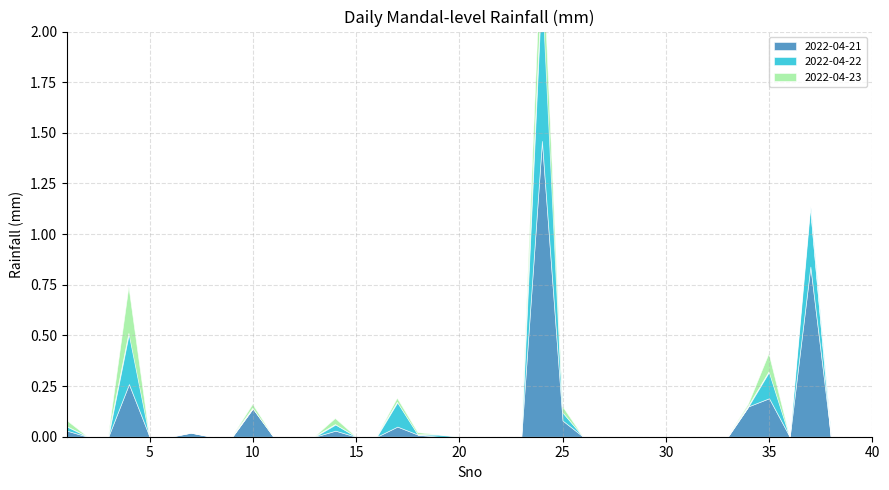

At which category is the sum across all series the highest?

24